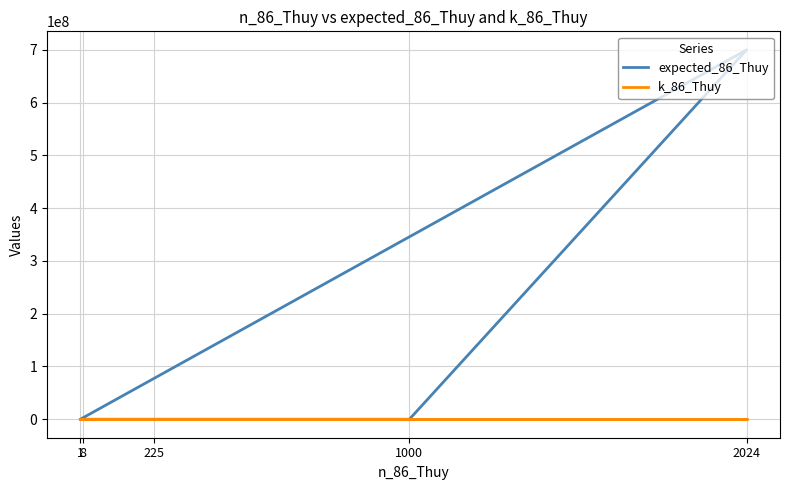

Which series has the largest total across all categories?

expected_86_Thuy